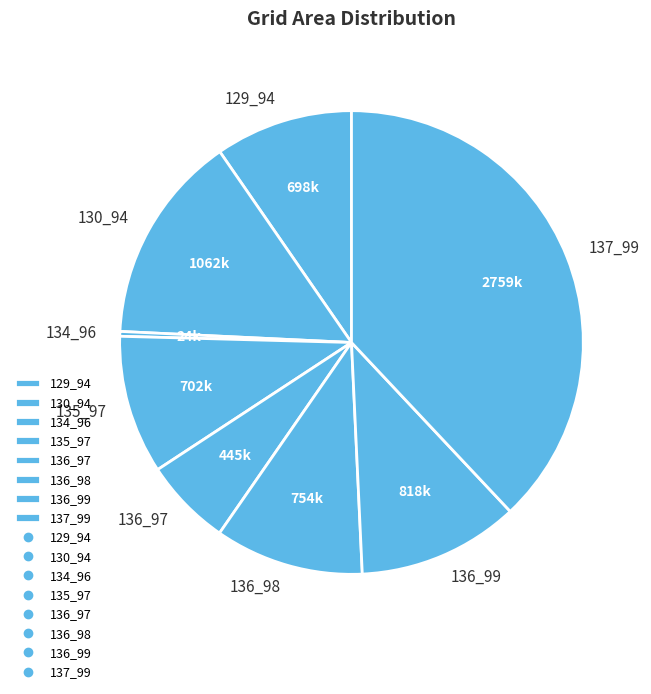

Does 136_97 represent more than half of the total?

No